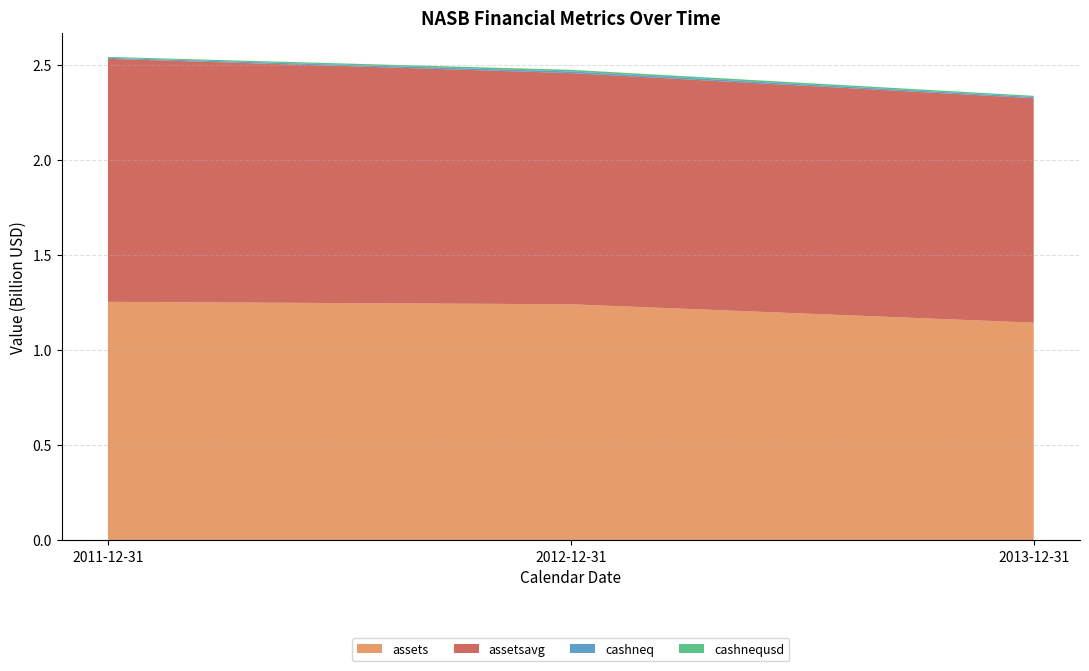

Does the chart have visible grid lines?

Yes